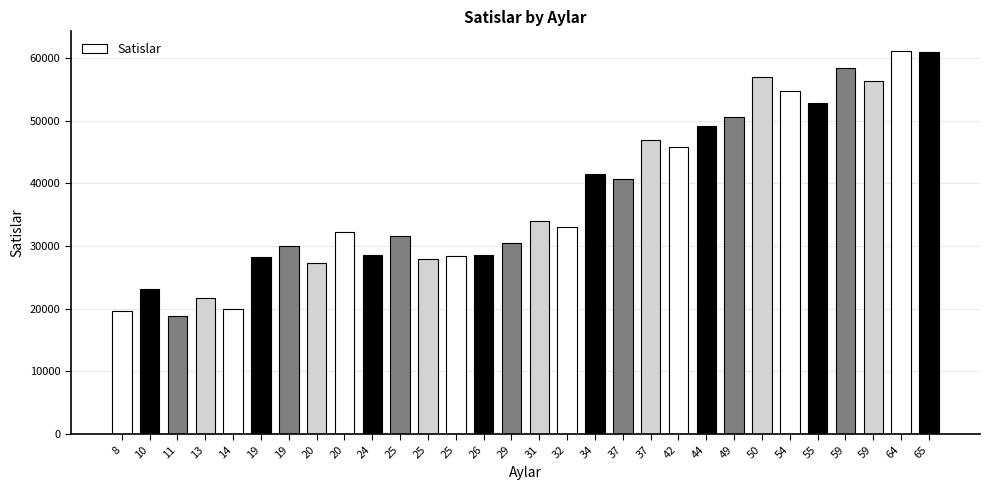

Where is the data nearest to the value 40030?

37